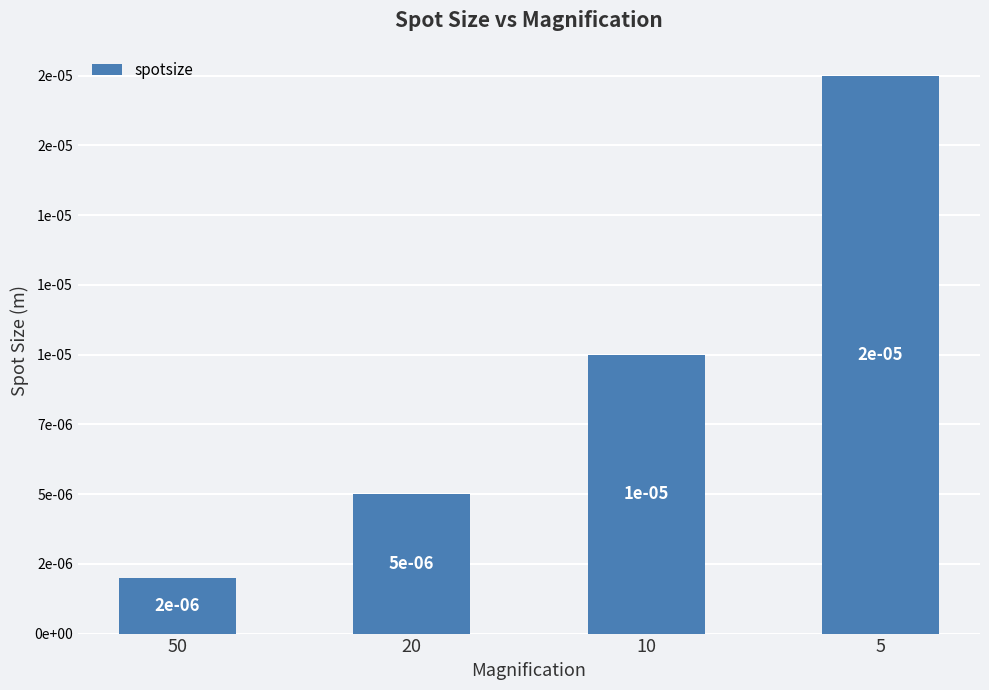

Rank the categories by value from highest to lowest.

5, 10, 20, 50